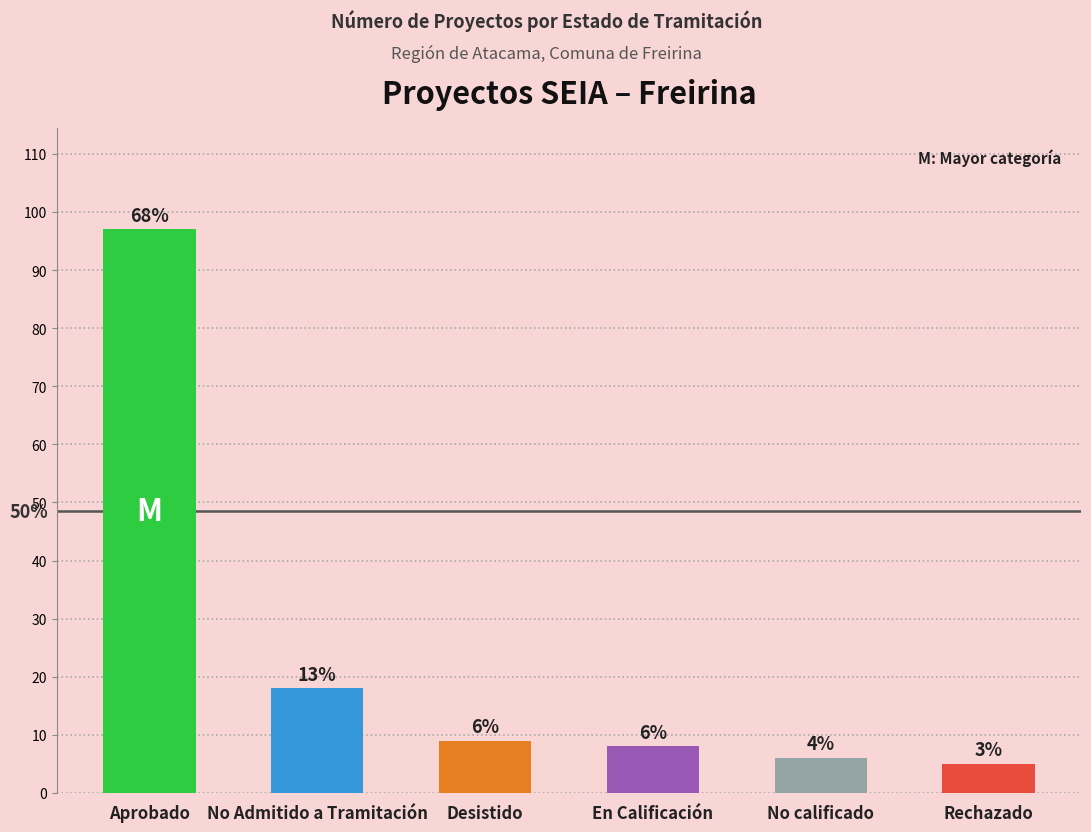

Reading left to right, what are all the values shown in this chart?

Aprobado=97	No Admitido a Tramitación=18	Desistido=9	En Calificación=8	No calificado=6	Rechazado=5